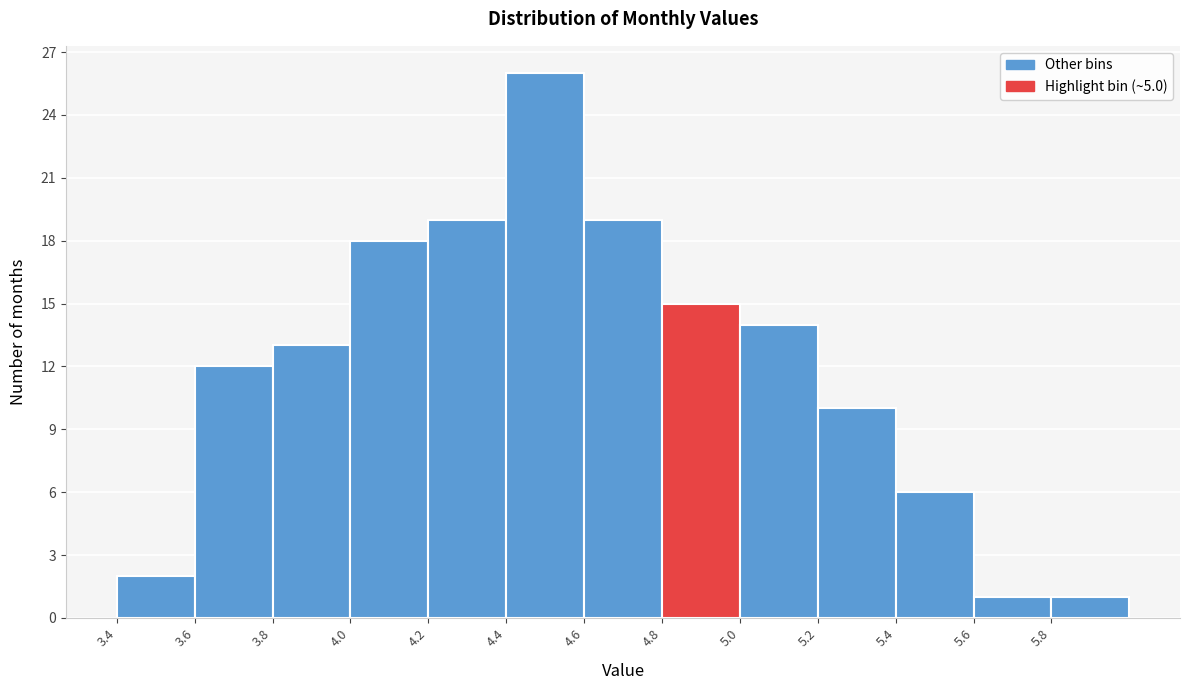

How tall is the bar that spans 4.0 to 4.2 on the x-axis? The values are not printed on the chart, so give them approximately, as read against the axis.

18